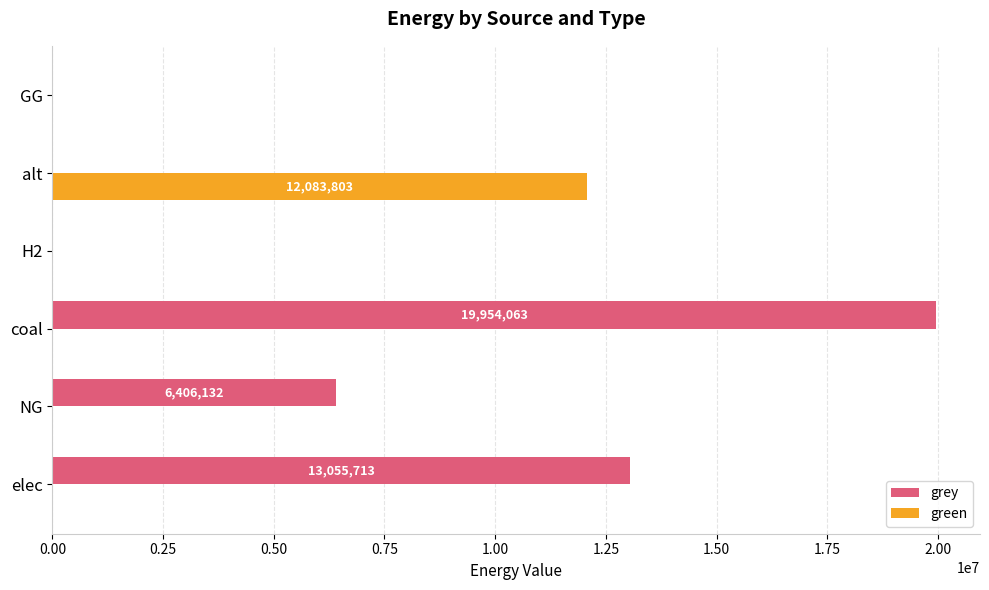

Where is grey nearest to the value 9977031?

elec